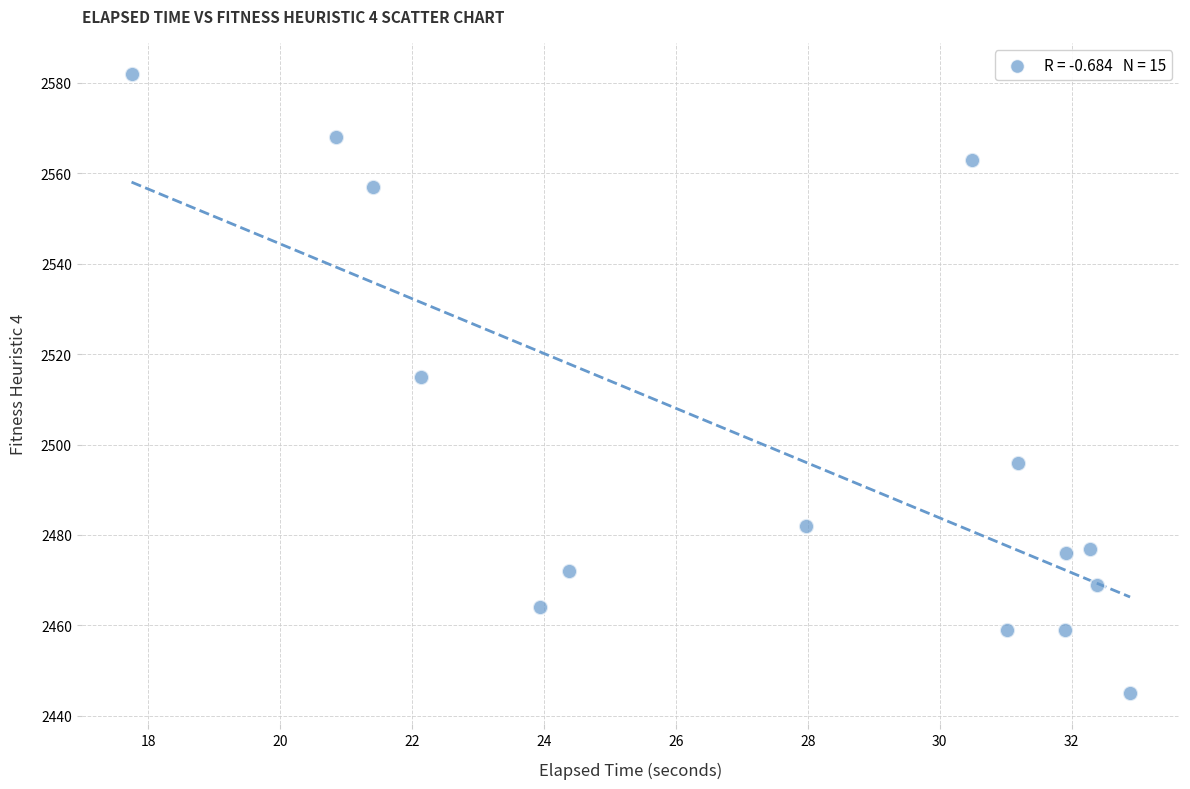

What Y value in the scatter plot is closest to 2513?

2515